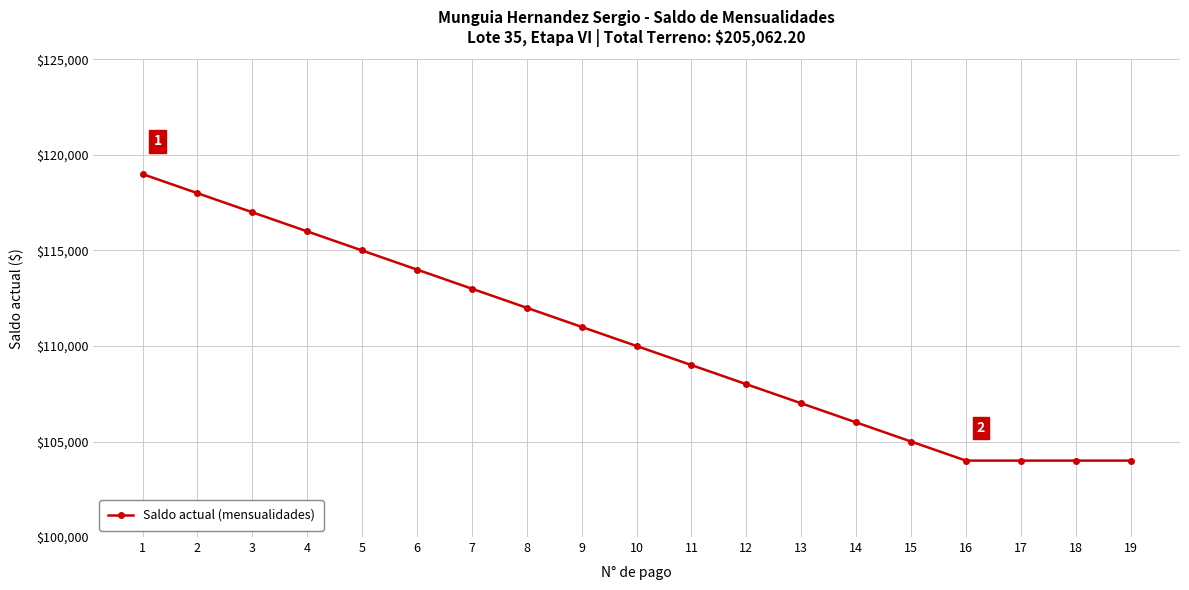

What is the smallest value displayed?

104000